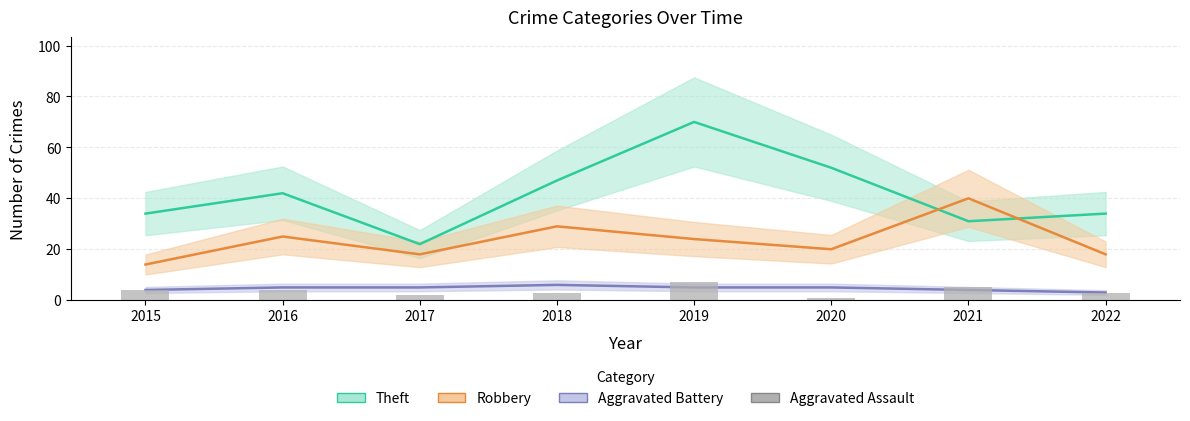

How many values are between 3 and 5?

5